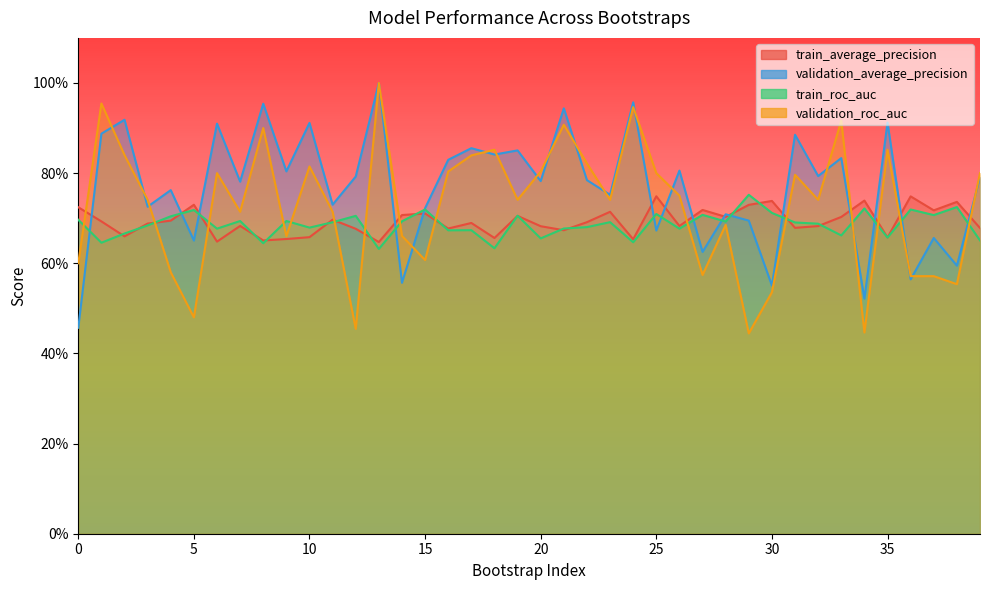

The value of train_average_precision at 0 is 0.4. True or false?

False